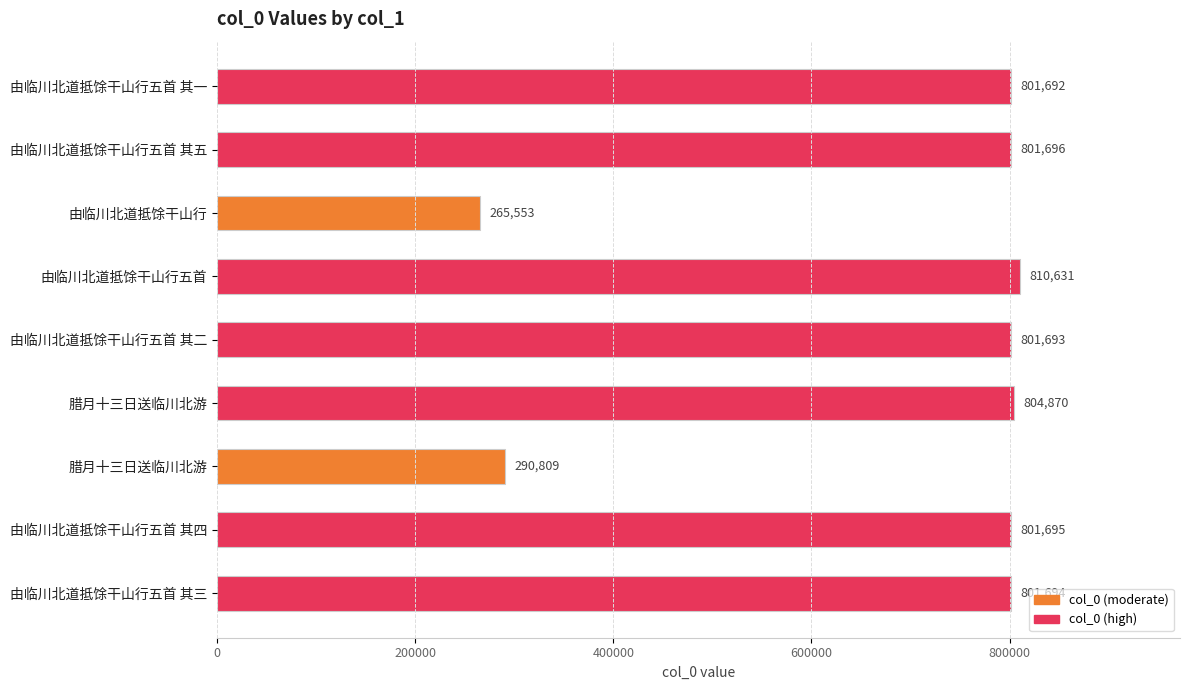

How many series are shown in this chart?

1